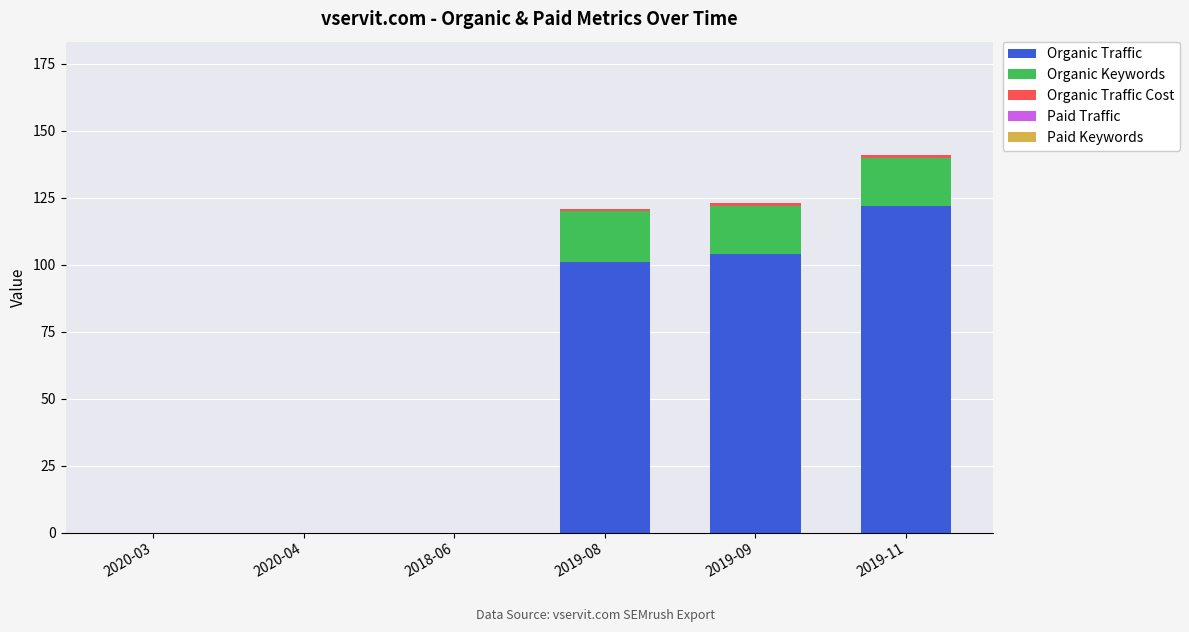

What is the highest value of the Organic Traffic series?

122